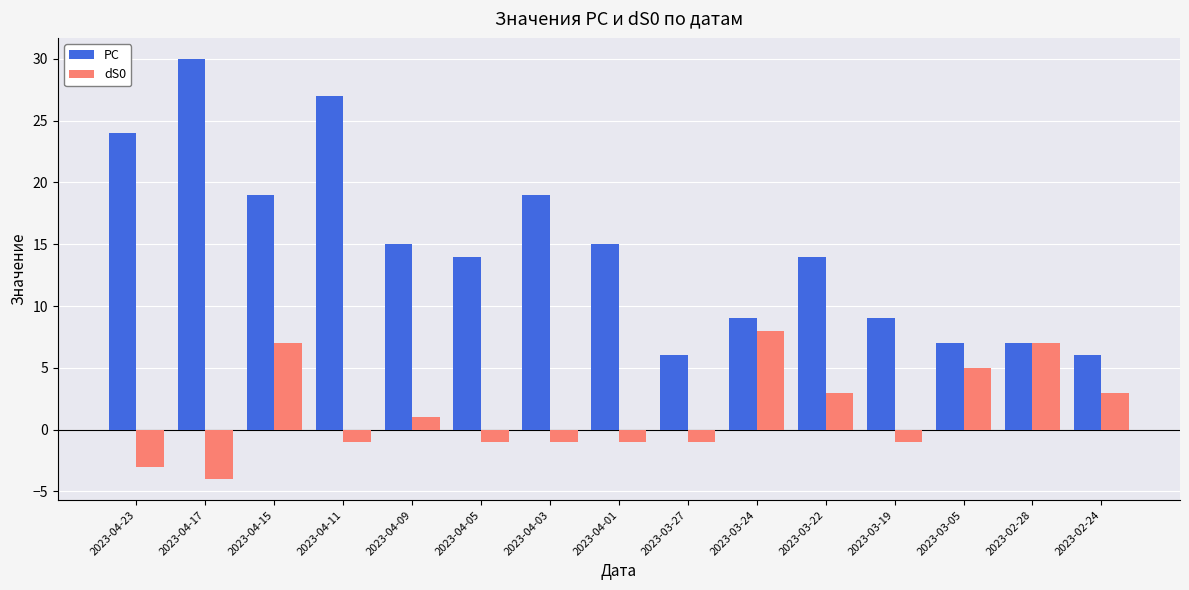

Which series has the largest total across all categories?

PC